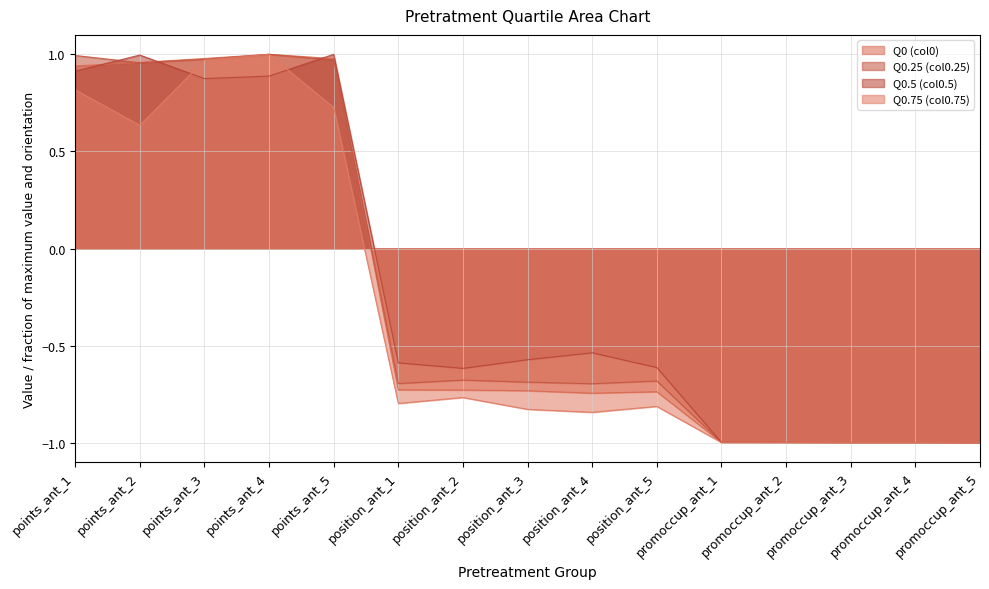

At which category is the sum across all series the highest?

points_ant_4